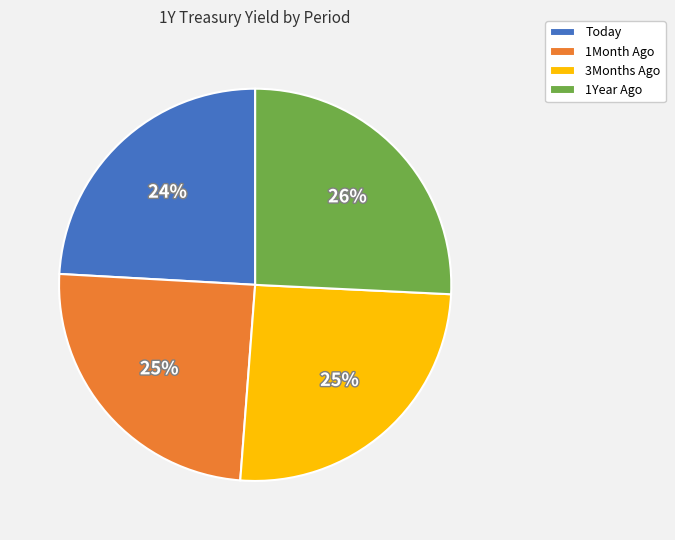

Which category has the smallest portion of the pie?

Today